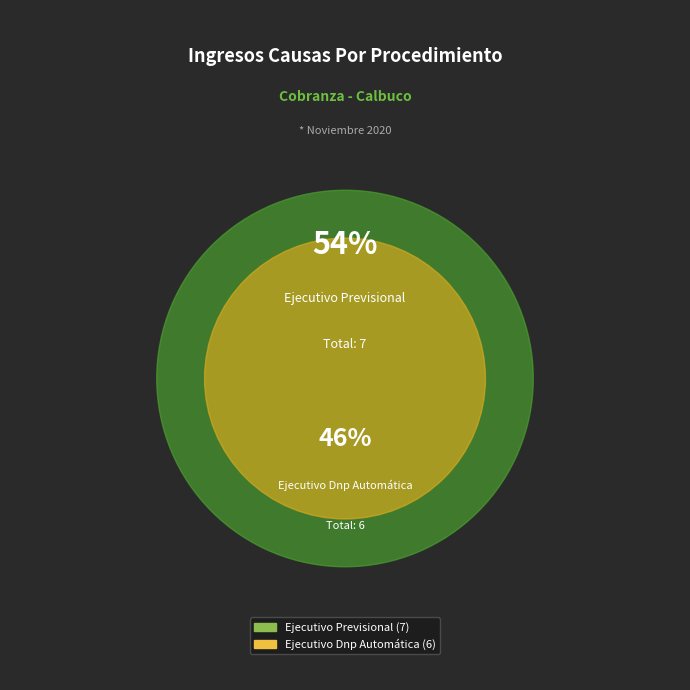

Between Ejecutivo Previsional and Ejecutivo Dnp Automática, which is larger?

Ejecutivo Previsional